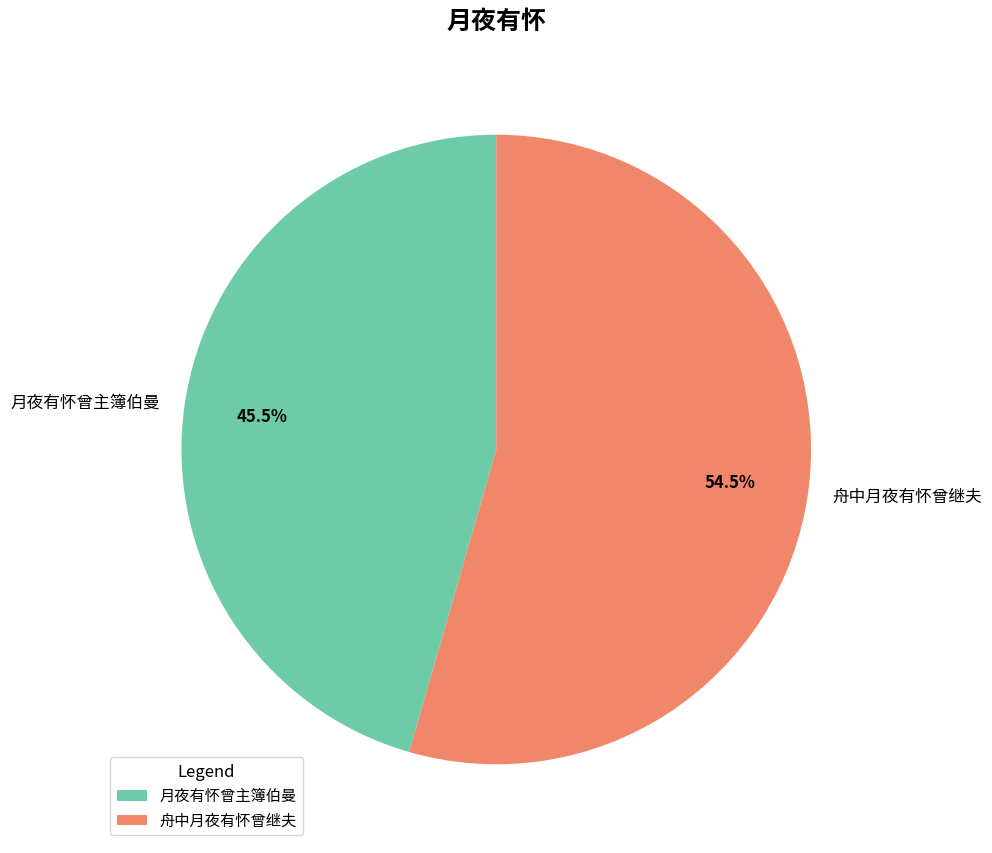

To the nearest percent, what is the combined percentage of 月夜有怀曾主簿伯曼 and 舟中月夜有怀曾继夫?

100%